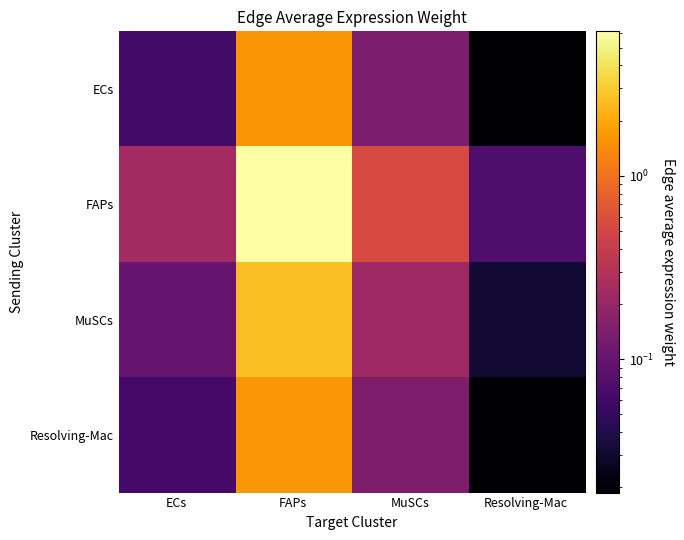

List the series in order of their peak value, lowest first.

ECs, Resolving-Mac, MuSCs, FAPs